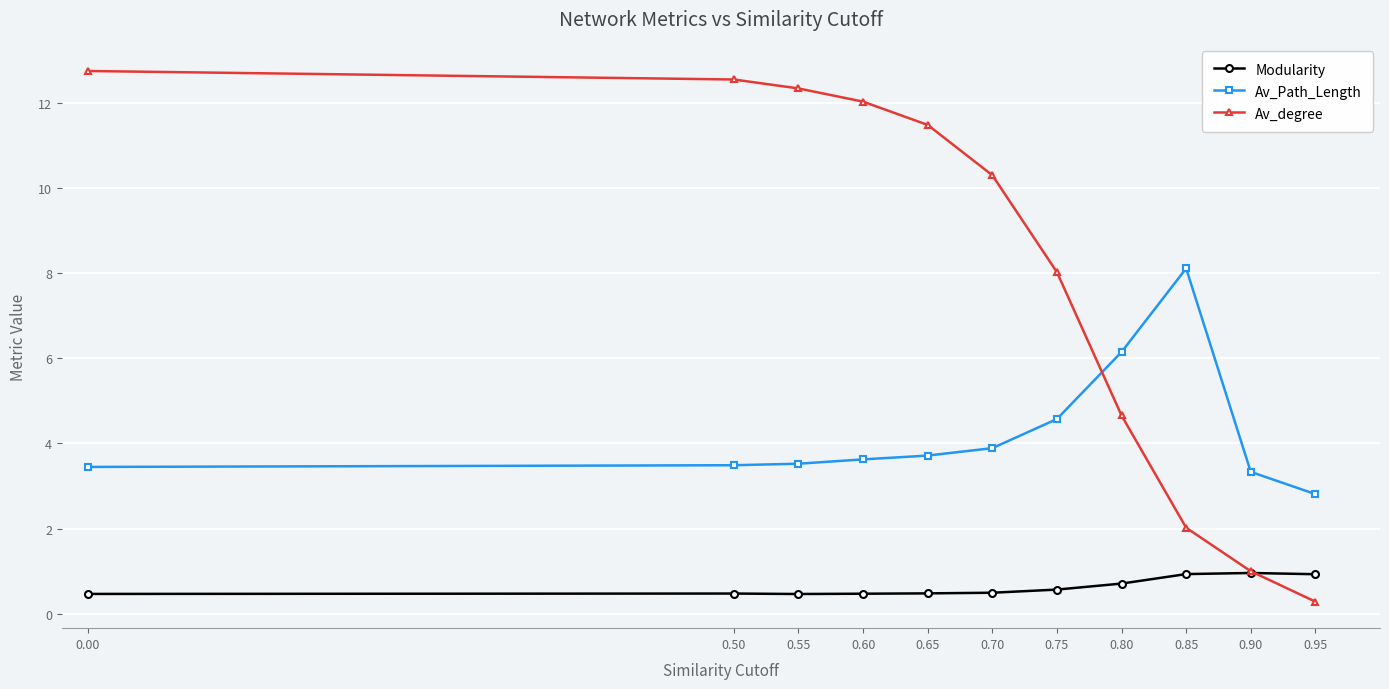

What is the value of the Modularity point at the 10th from the left?

1.0